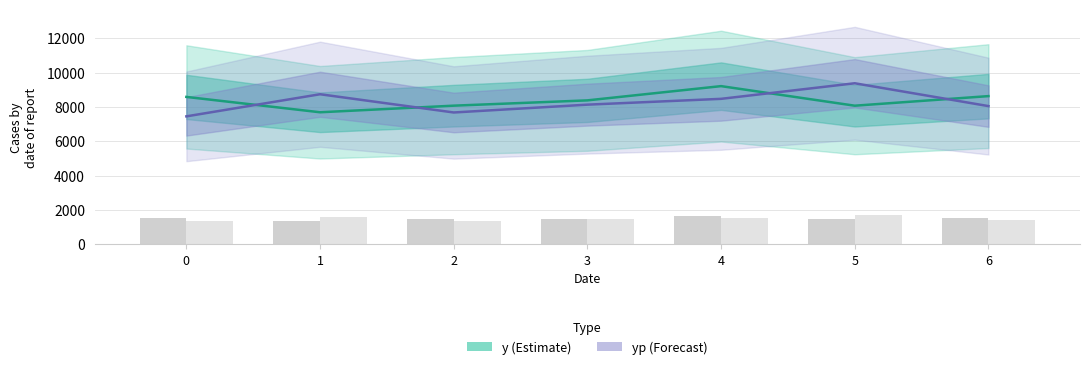

Between 1 and 6, which series saw the biggest shift?

y